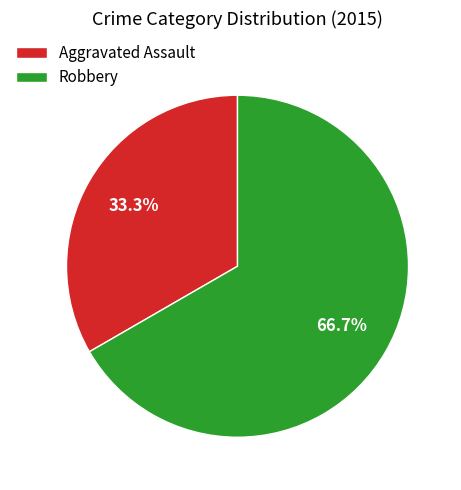

To the nearest percent, what is the average slice percentage?

50%